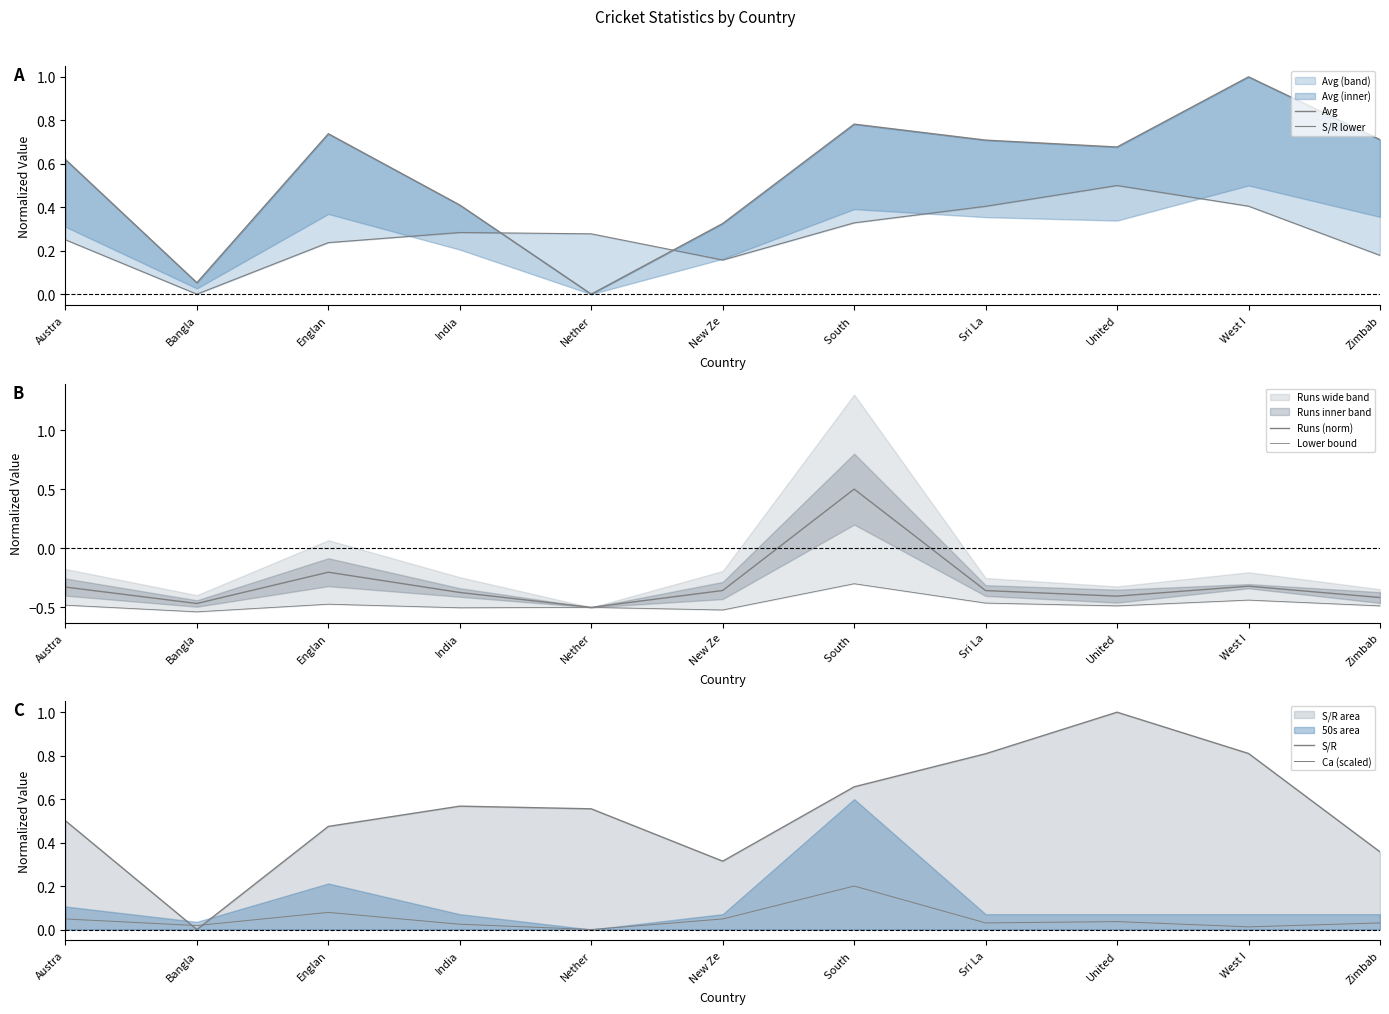

At which category is the sum across all series the highest?

South 